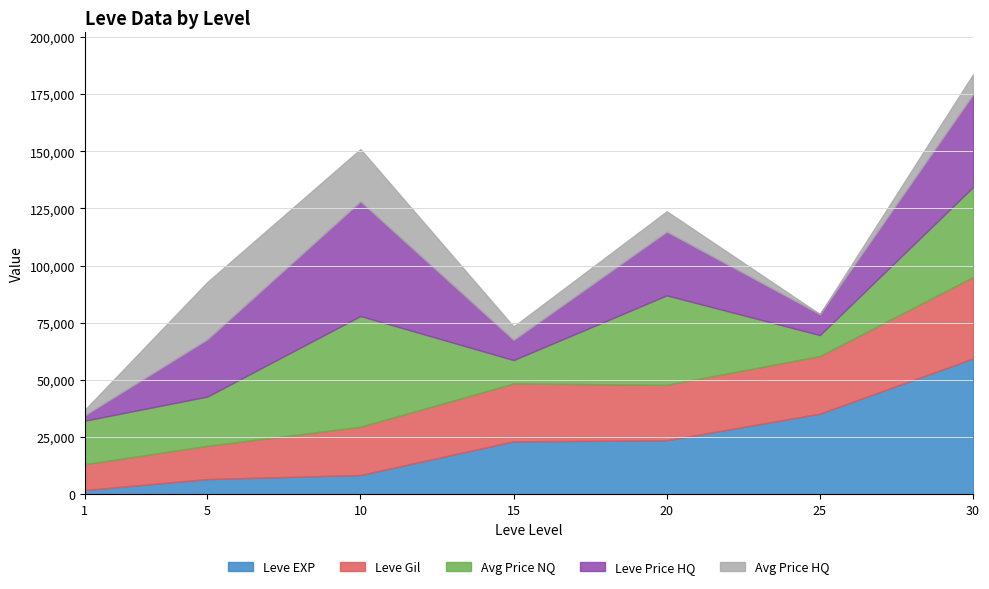

What value does the Leve EXP series have at 1, to the nearest 10?

1690